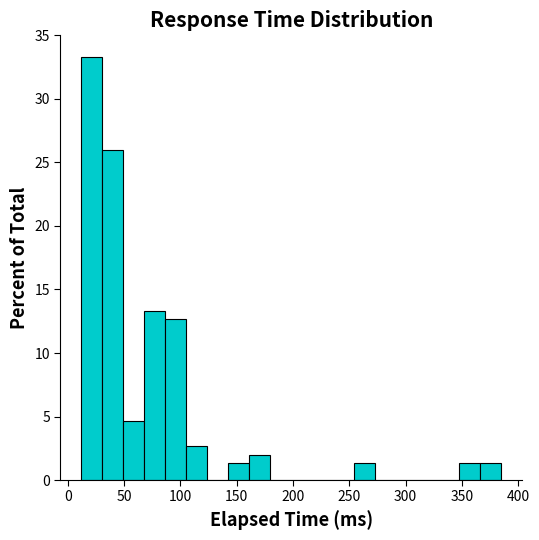

Read against the x-axis, roughly where is the centre of the tallest bar?

20